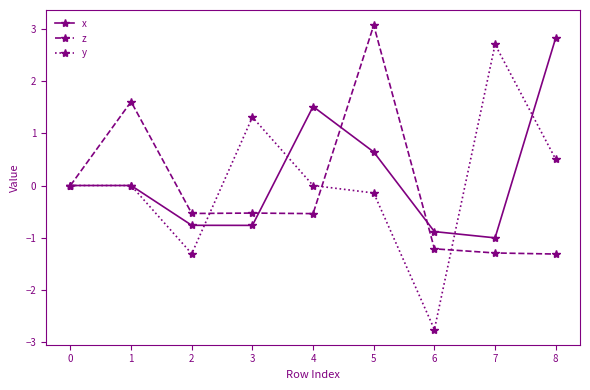

How many series are shown in this chart?

3